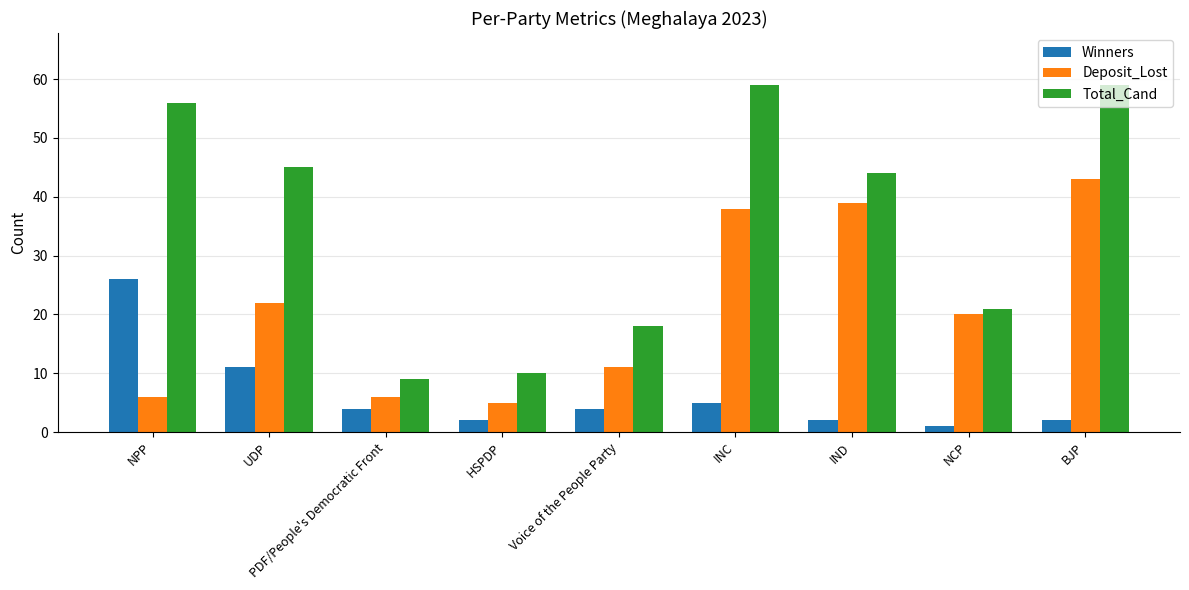

What is the label of the 8th bar from the left?

NCP